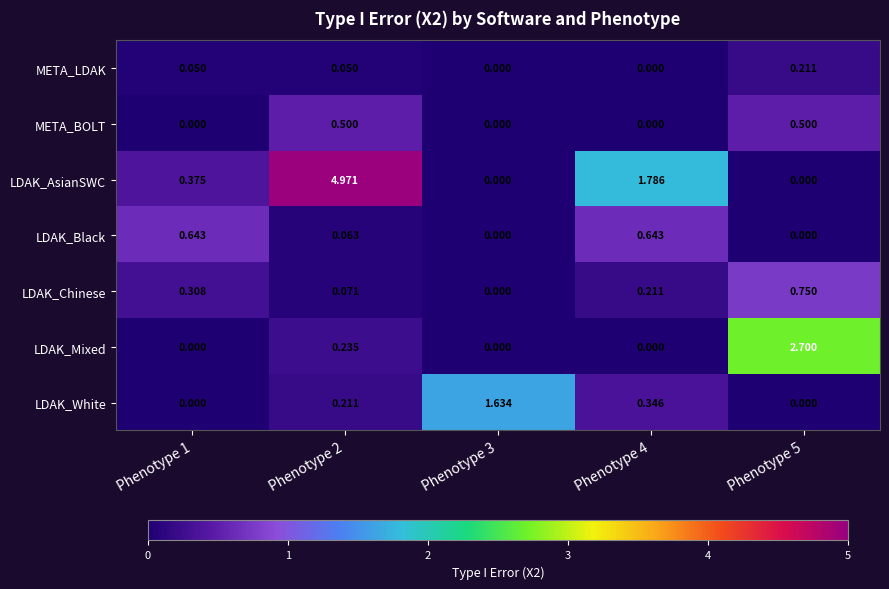

Between Phenotype 3 and Phenotype 5, which series saw the biggest shift?

LDAK_Mixed